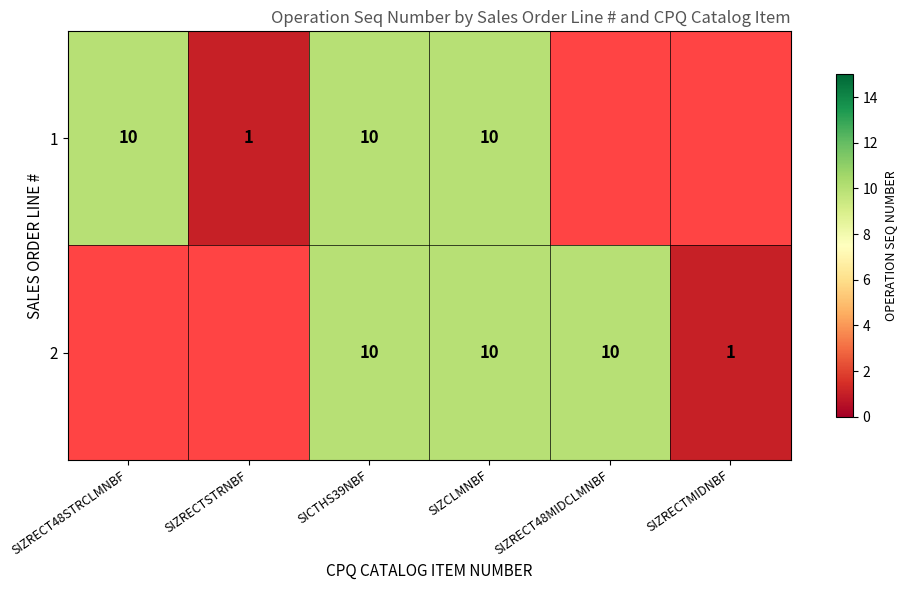

What is the difference between the 1 values at SICTHS39NBF and SIZRECTSTRNBF?

9